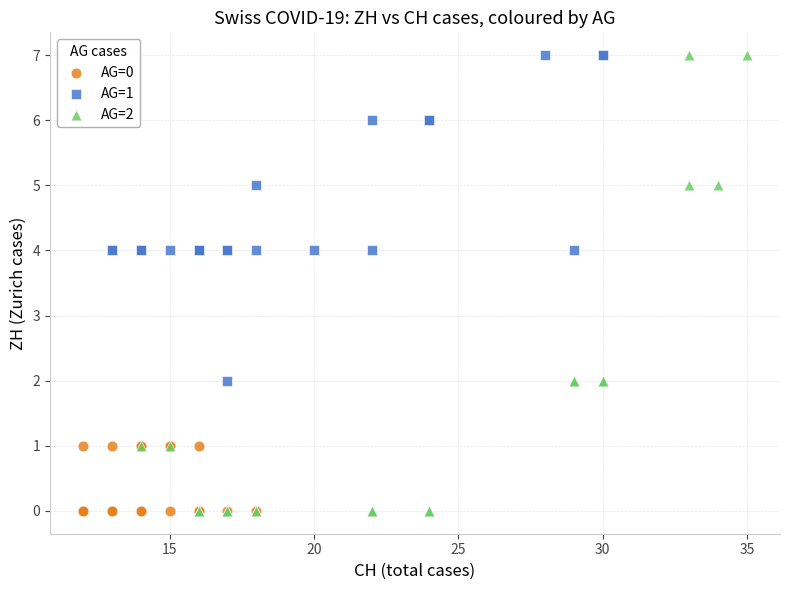

Which series has the largest Y range (max minus min)?

AG=2